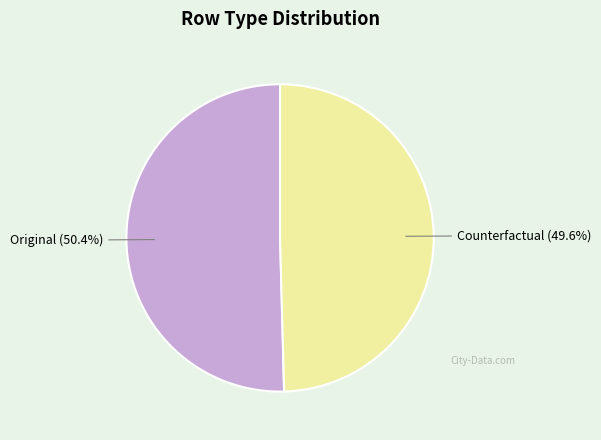

How many slices are in this pie chart?

2